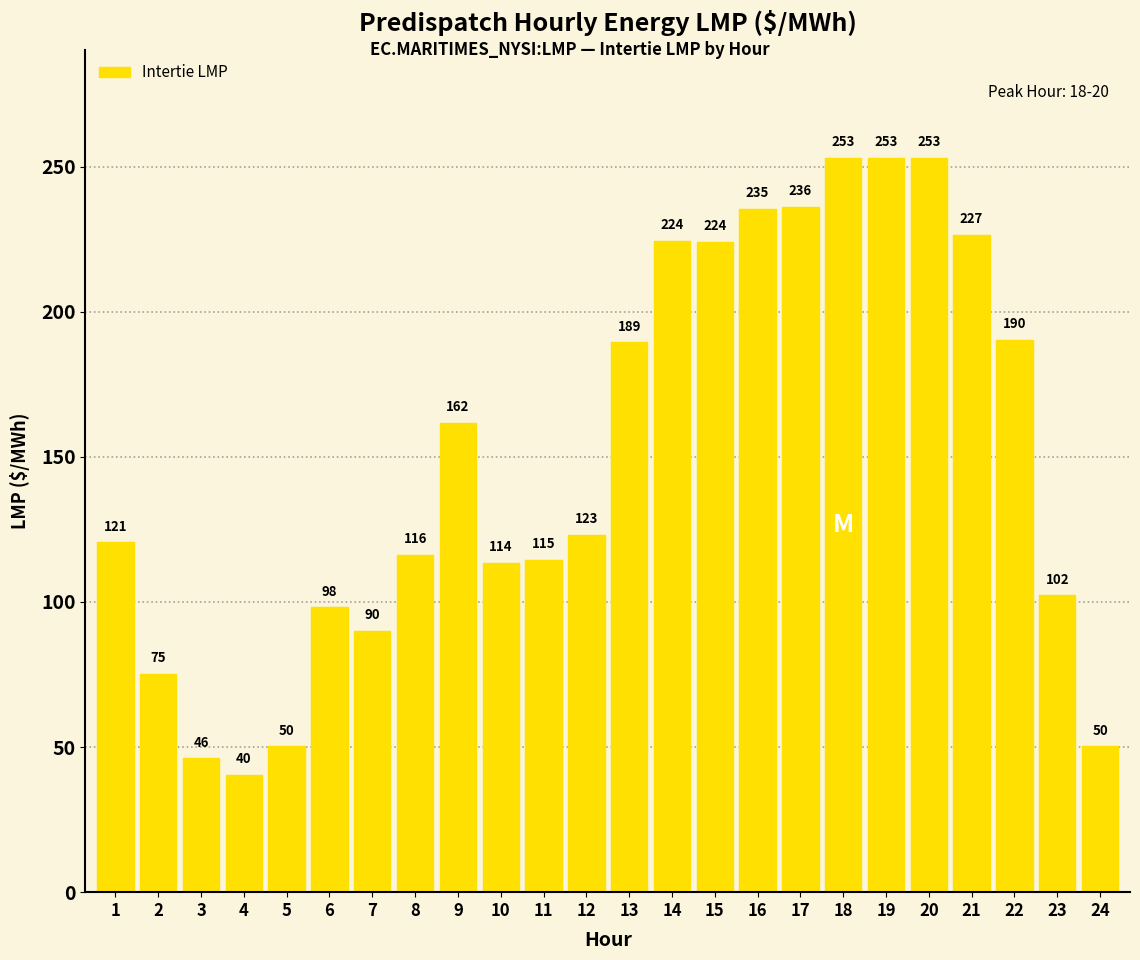

What is the minimum value shown in the chart?

40.4